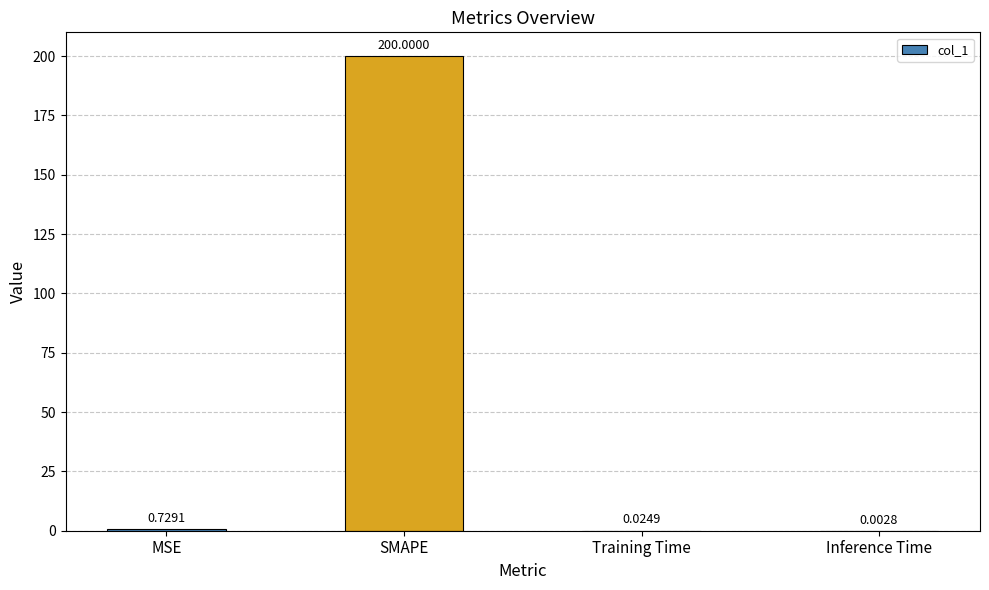

Between MSE and Training Time, which is larger?

MSE